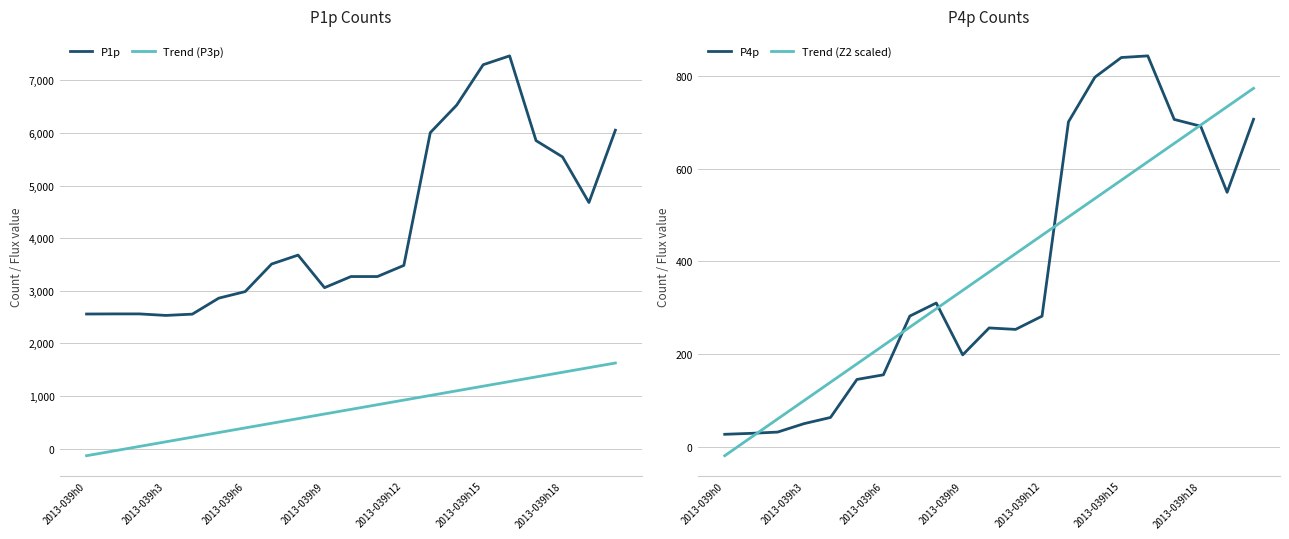

What is the average value of the Trend (P3p) series?

747.7